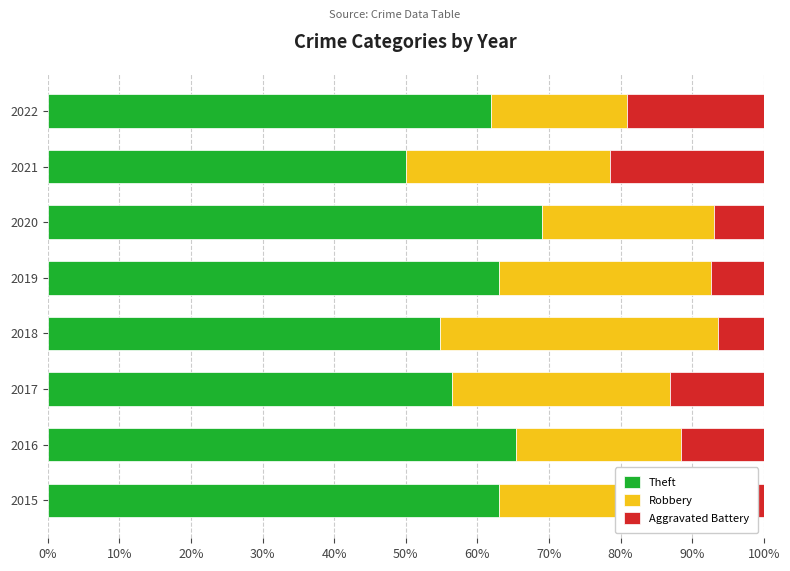

What is the maximum value for Theft?

69.0